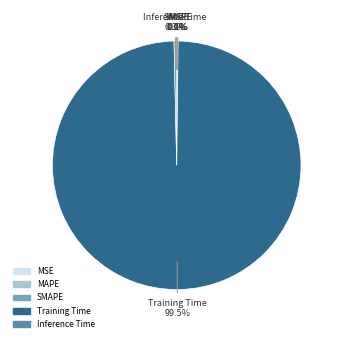

How much of the chart is everything except Inference Time?

99.7%